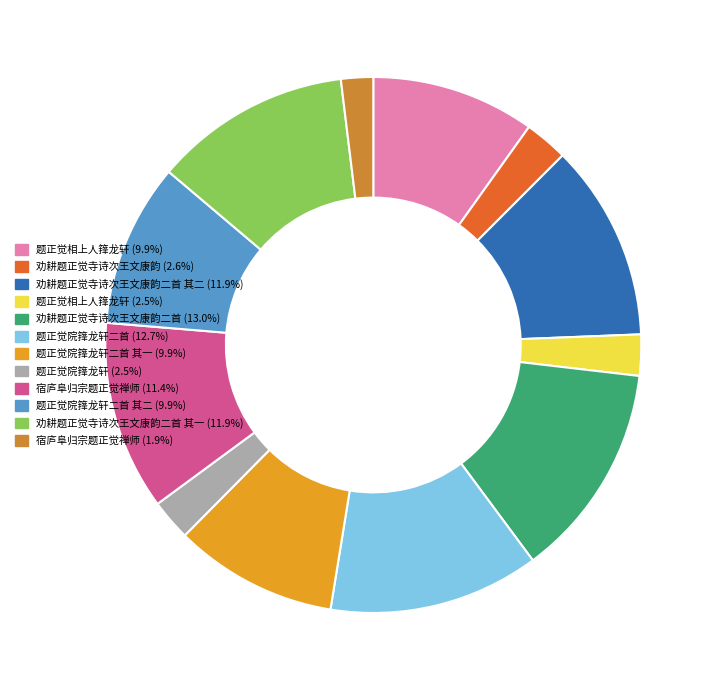

Is there any slice that represents more than half of the pie?

No